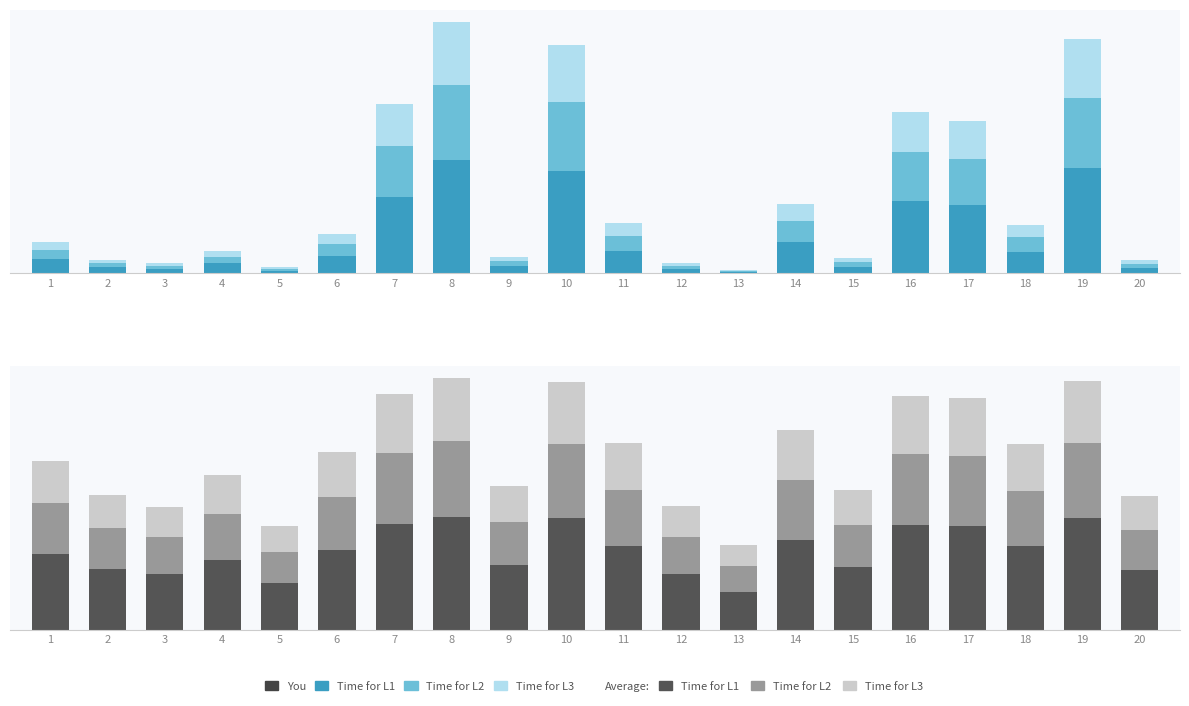

What are all the series names shown in the legend?

Time for L1, Time for L2, Time for L3